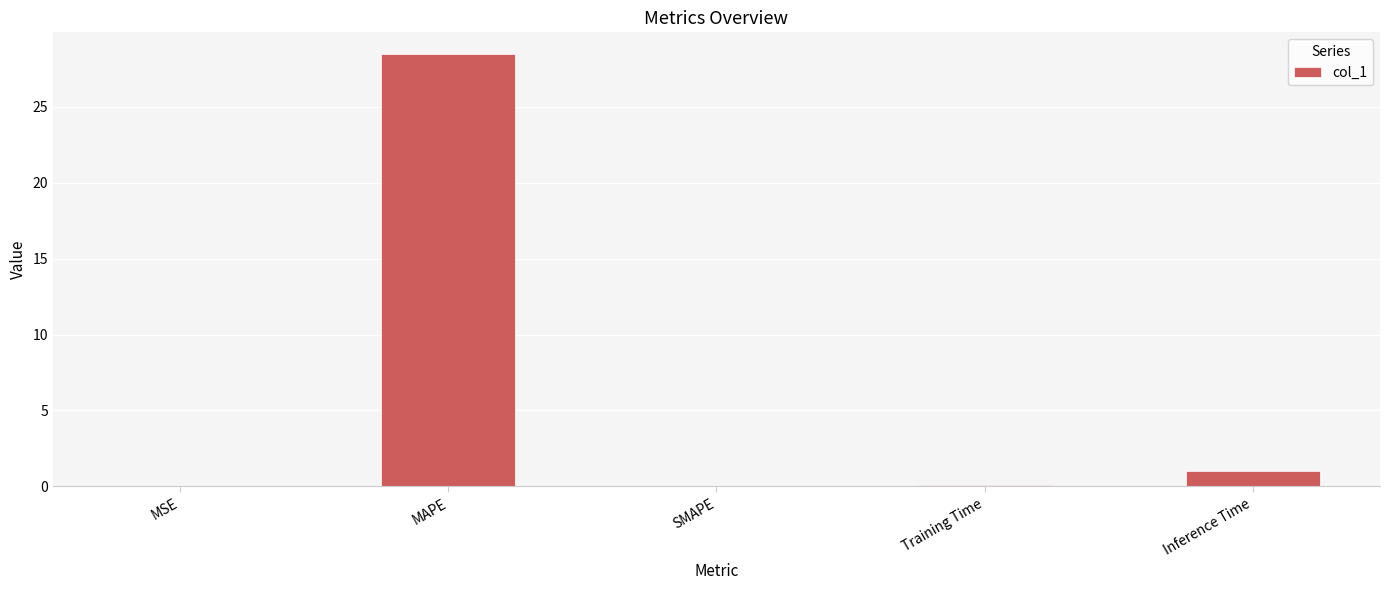

True or false: the data shows 0.0 at MSE.

True